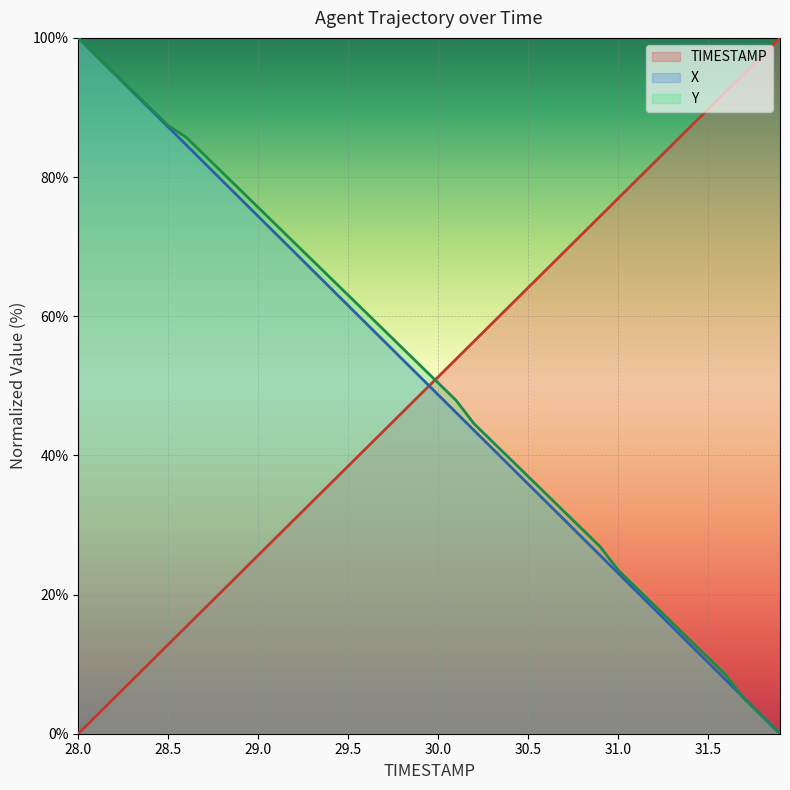

Which series has the largest range (max minus min)?

TIMESTAMP